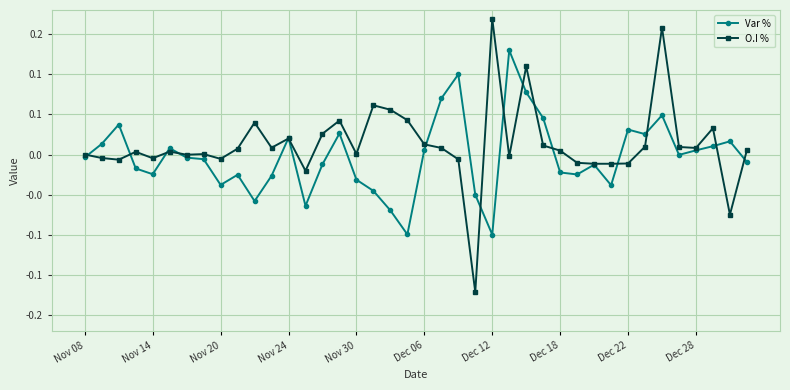

Reading left to right, transcribe all the data shown in this chart.

Var %: -0.0	0.0	0.0	-0.0	-0.0	0.0	-0.0	-0.0	-0.0	-0.0	-0.1	-0.0	0.0	-0.1	-0.0	0.0	-0.0	-0.0	-0.1	-0.1	0.0	0.1	0.1	-0.1	-0.1	0.1	0.1	0.0	-0.0	-0.0	-0.0	-0.0	0.0	0.0	0.0	-0.0	0.0	0.0	0.0	-0.0
O.I %: 0.0	-0.0	-0.0	0.0	-0.0	0.0	-0.0	0.0	-0.0	0.0	0.0	0.0	0.0	-0.0	0.0	0.0	0.0	0.1	0.1	0.0	0.0	0.0	-0.0	-0.2	0.2	-0.0	0.1	0.0	0.0	-0.0	-0.0	-0.0	-0.0	0.0	0.2	0.0	0.0	0.0	-0.1	0.0